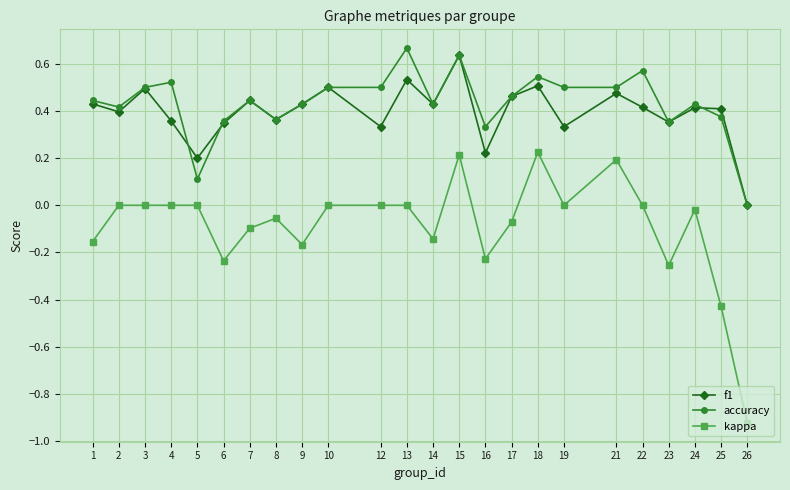

True or false: kappa has more than 2 interior local peaks.

True